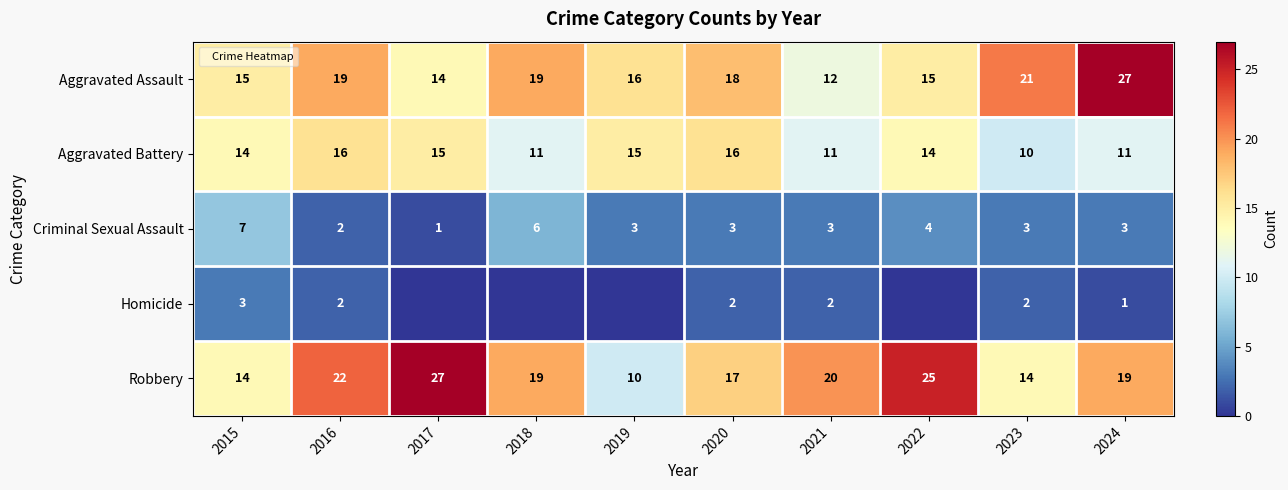

What is the approximate value of Criminal Sexual Assault at 2017?

1